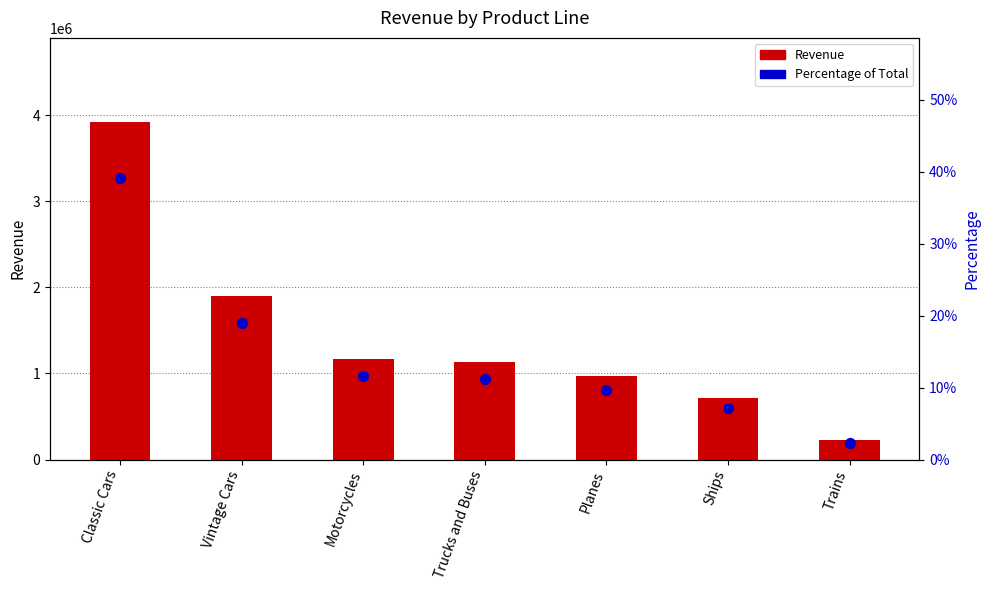

Which series has the largest total across all categories?

Revenue